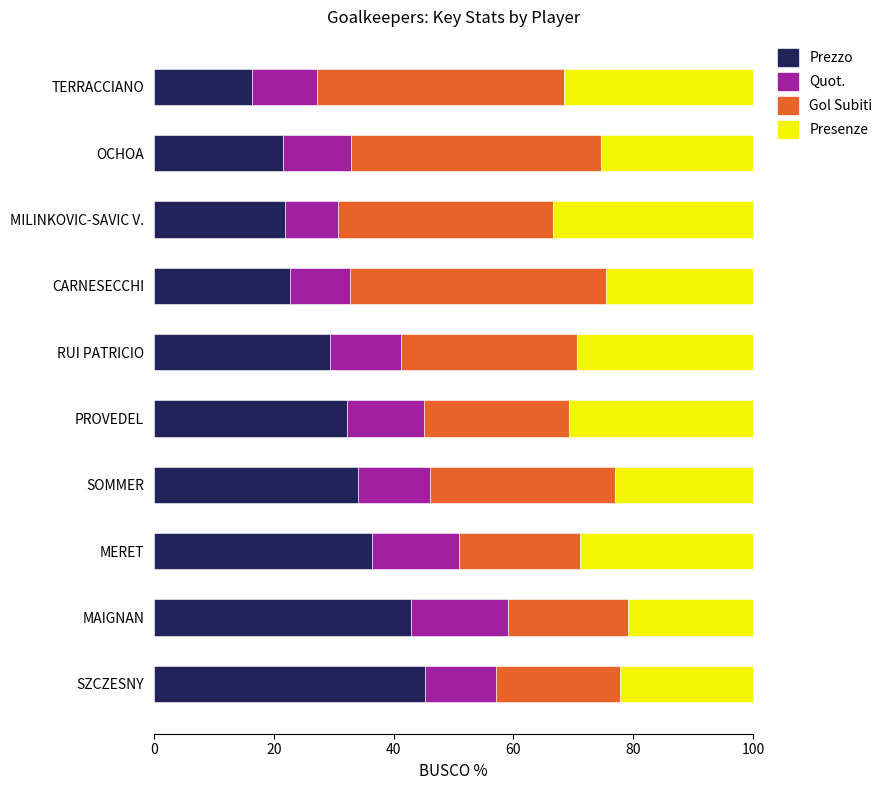

What is the total value across all series at SZCZESNY?

100.0